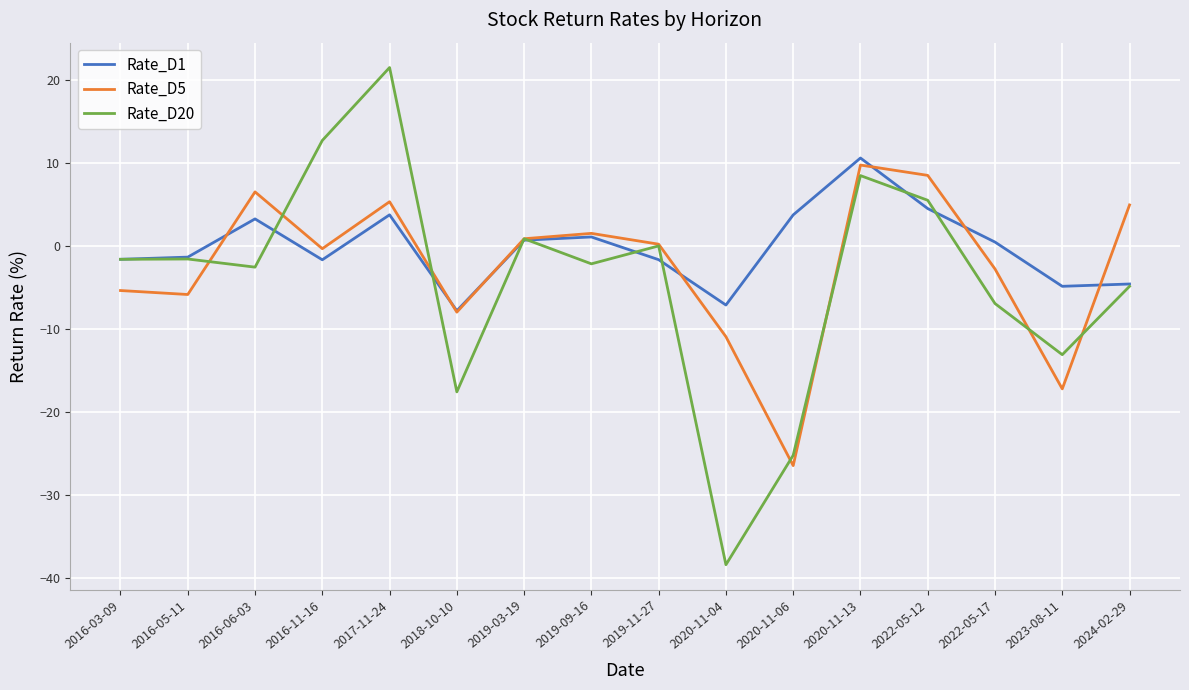

Is it true that Rate_D1 equals 5.9 at 2020-11-13?

False